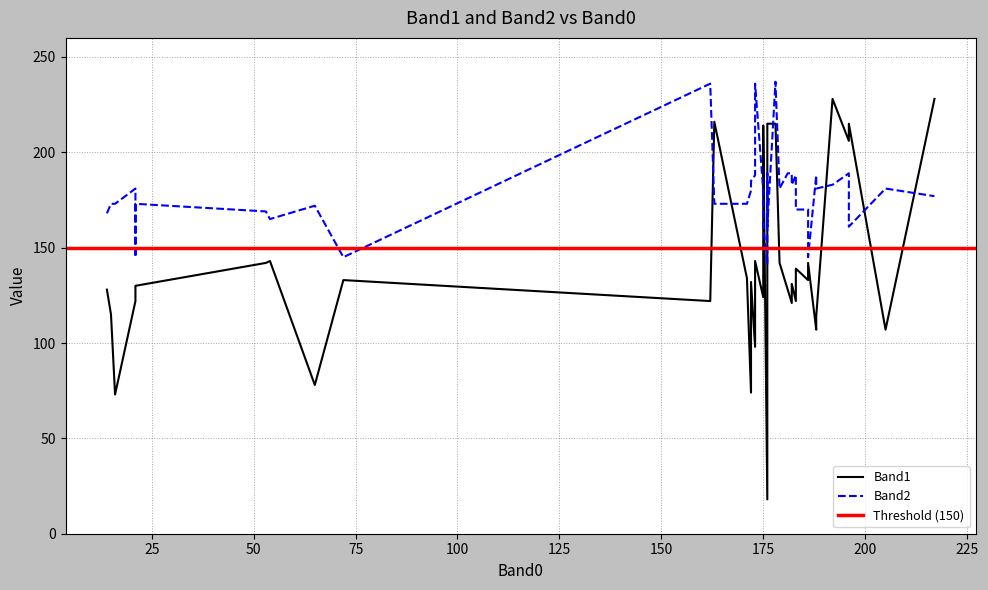

Which series has the largest total across all categories?

Band2